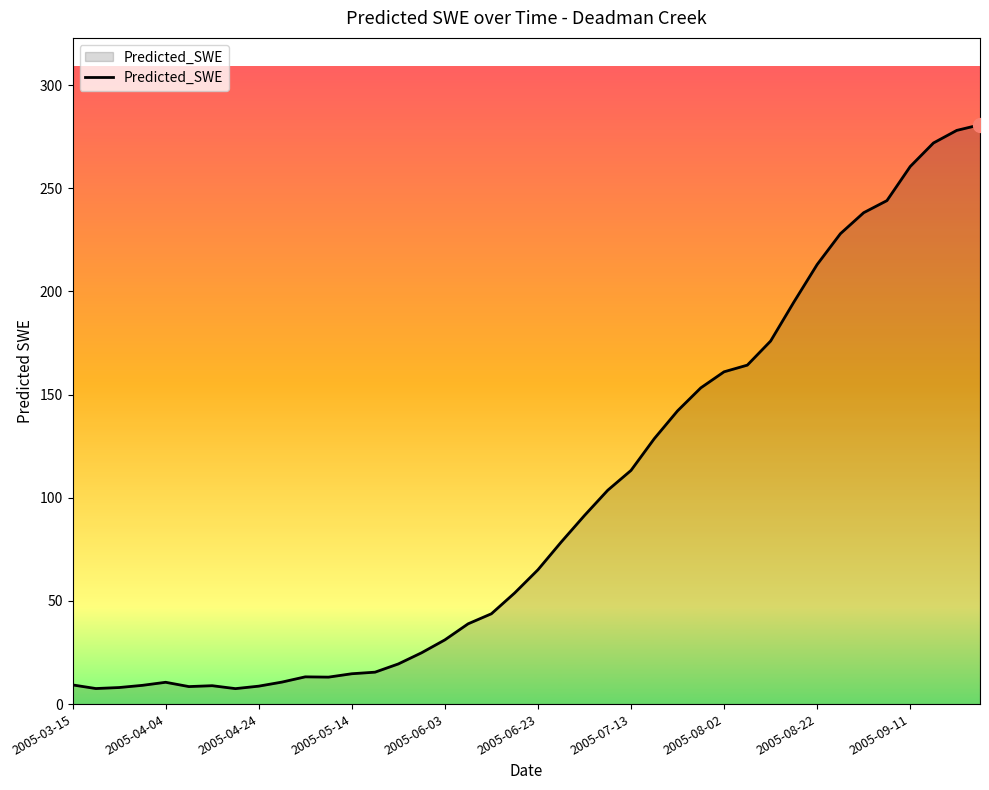

What is the smallest value displayed?

7.5